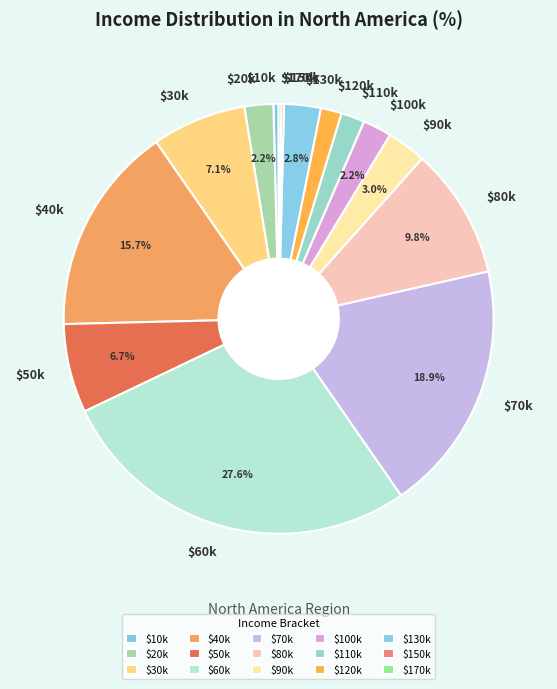

To the nearest percent, what is the average slice percentage?

7%